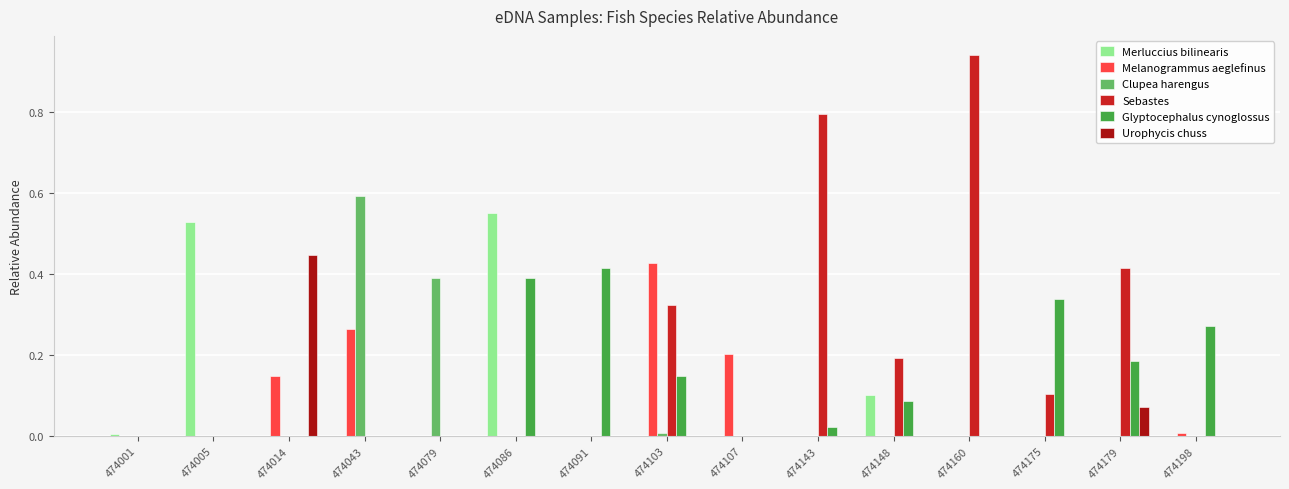

At which category does the chart reach its peak across all series?

474160